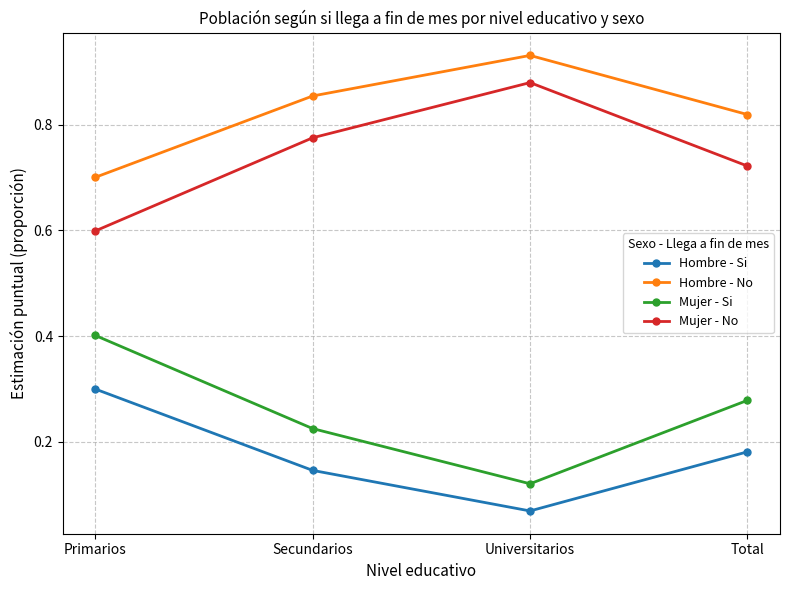

The value of Mujer - Si at Universitarios is 0.2. True or false?

False